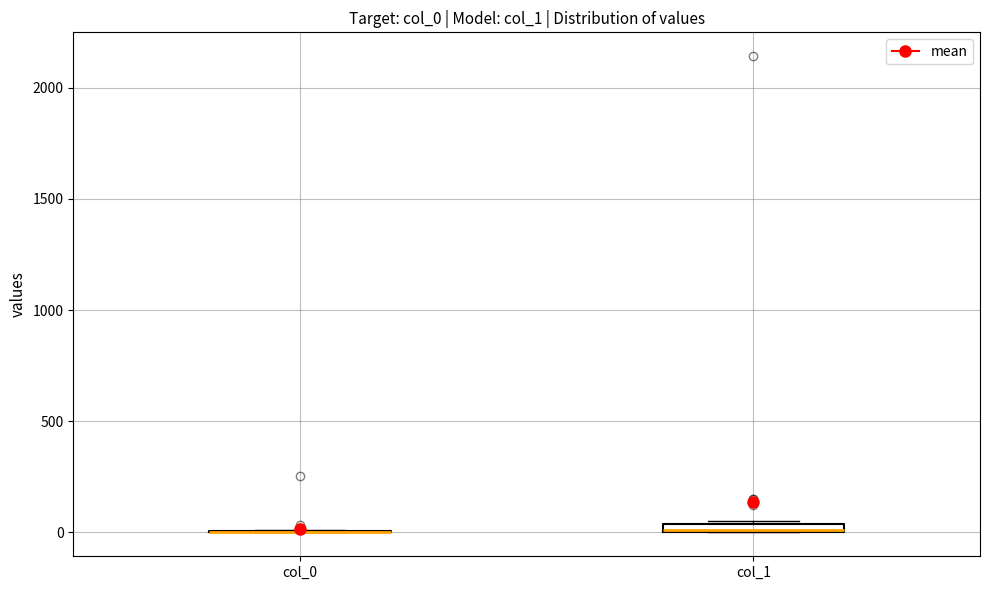

Where is the upper edge of the box for col_1 on the y-axis? The values are not printed on the chart, so give them approximately, as read against the axis.

50